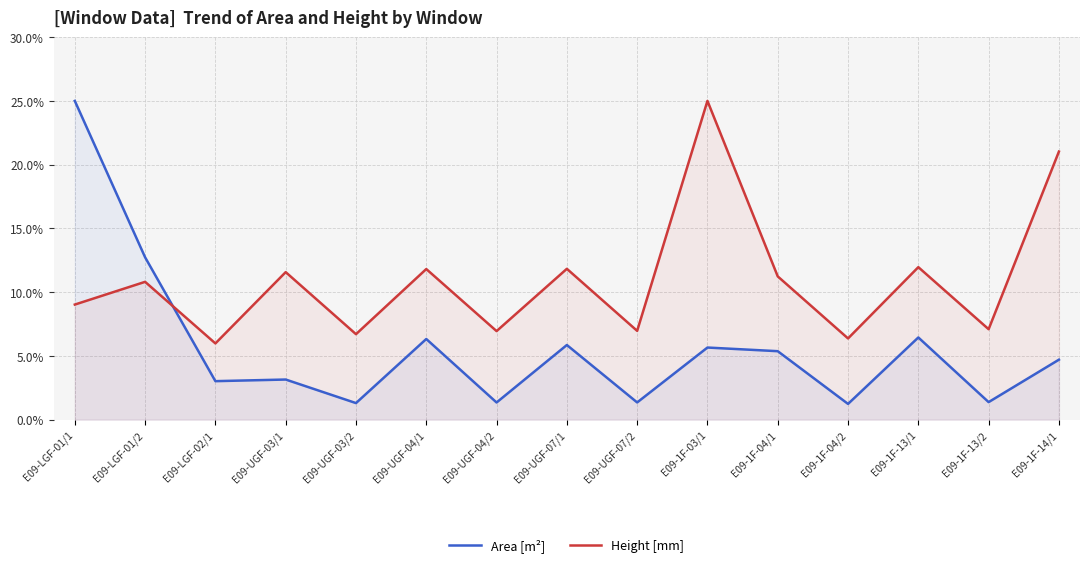

Reading left to right, what are all the values shown in this chart?

Area [m²]: 25.0	12.7	3.0	3.1	1.3	6.3	1.3	5.9	1.4	5.7	5.4	1.2	6.4	1.4	4.7
Height [mm]: 9.0	10.8	6.0	11.6	6.7	11.8	6.9	11.8	7.0	25.0	11.2	6.4	12.0	7.1	21.0